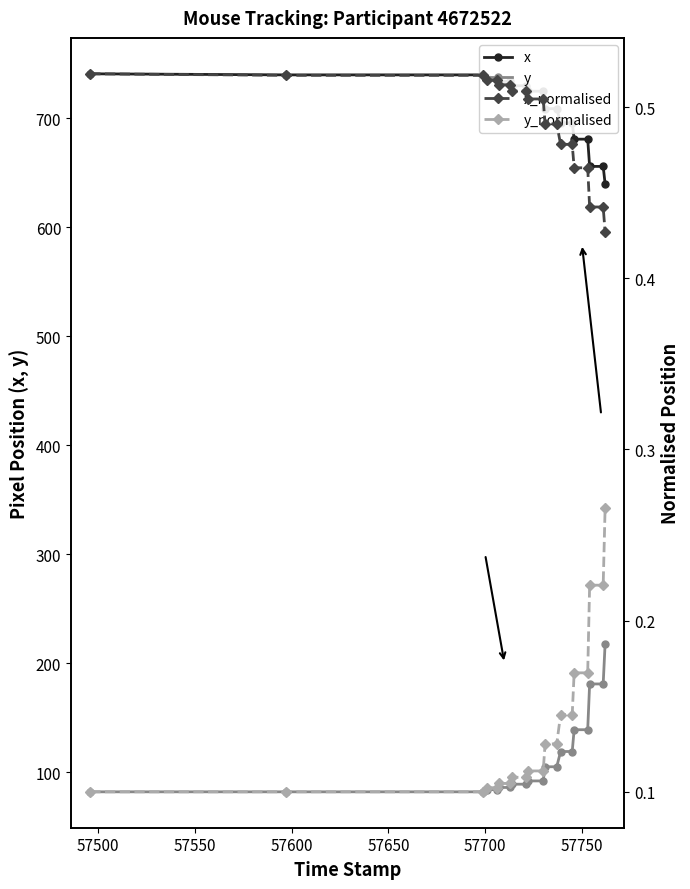

What is the minimum value for x?

640